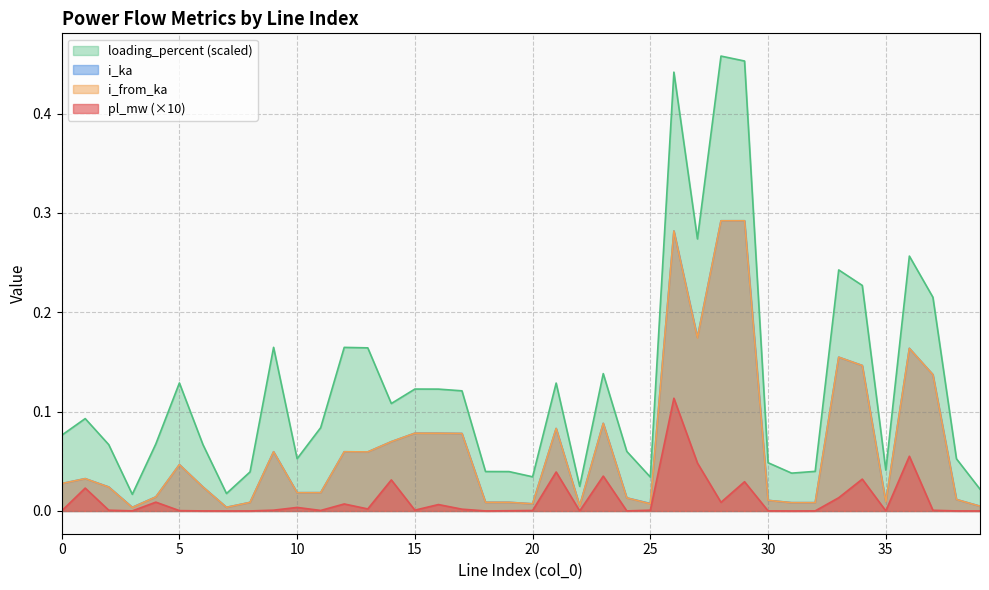

At which category does i_from_ka reach its first local valley?

3